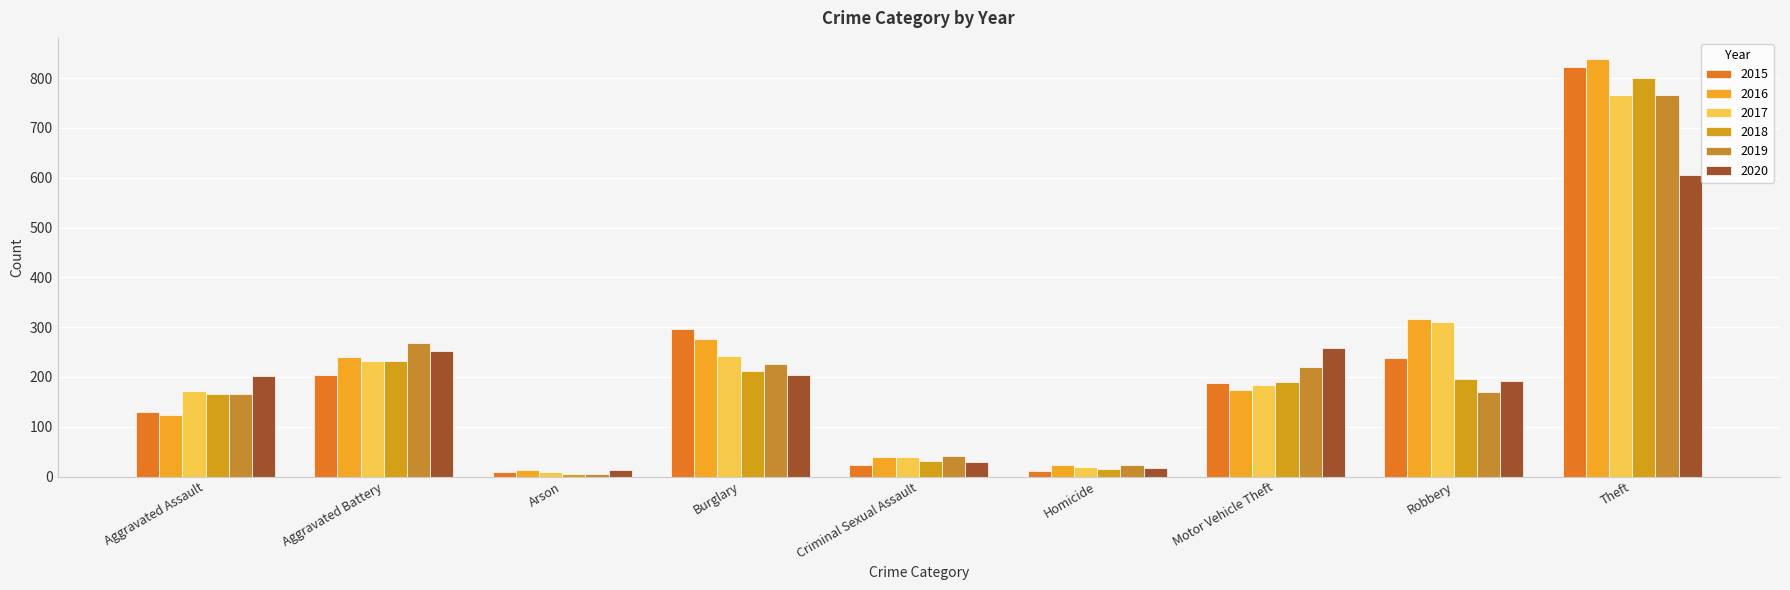

What value does the 2016 series have at Robbery, to the nearest 10?

320